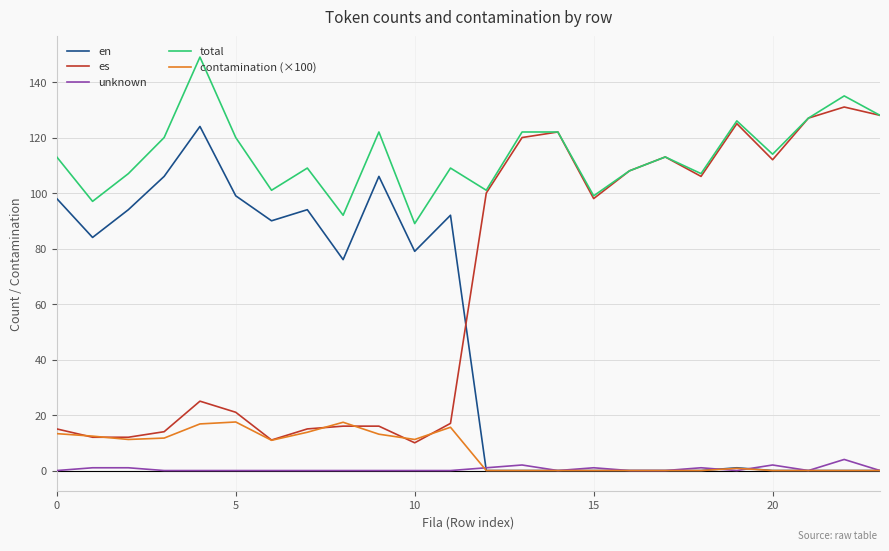

At how many categories does at least one series exceed 65?

24